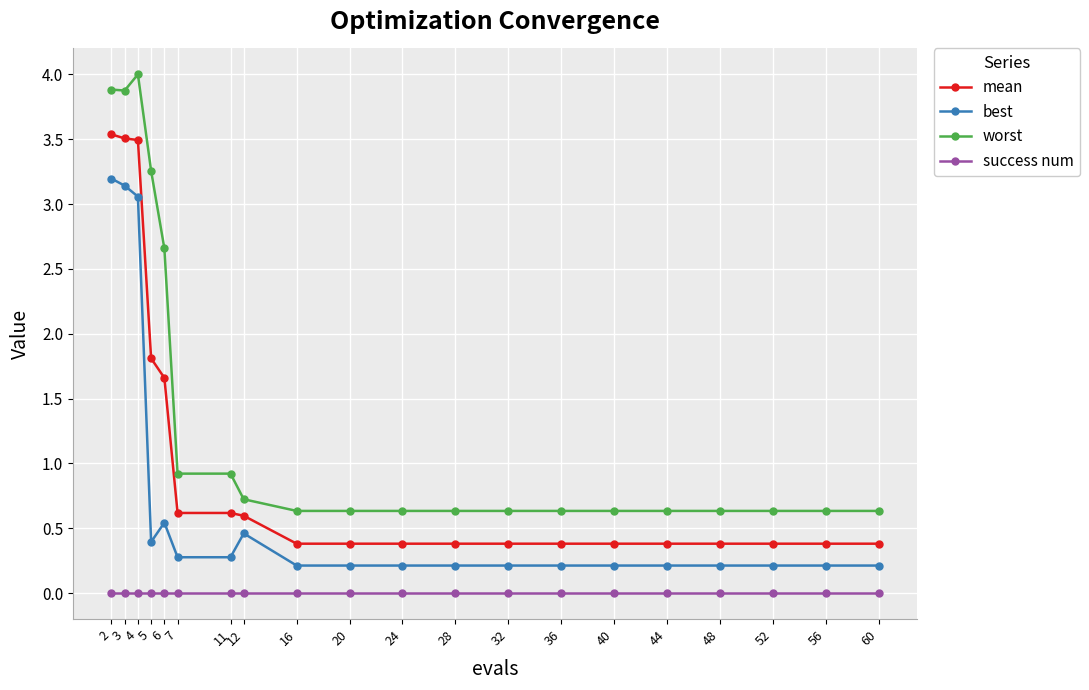

How many categories are shown in the chart?

20